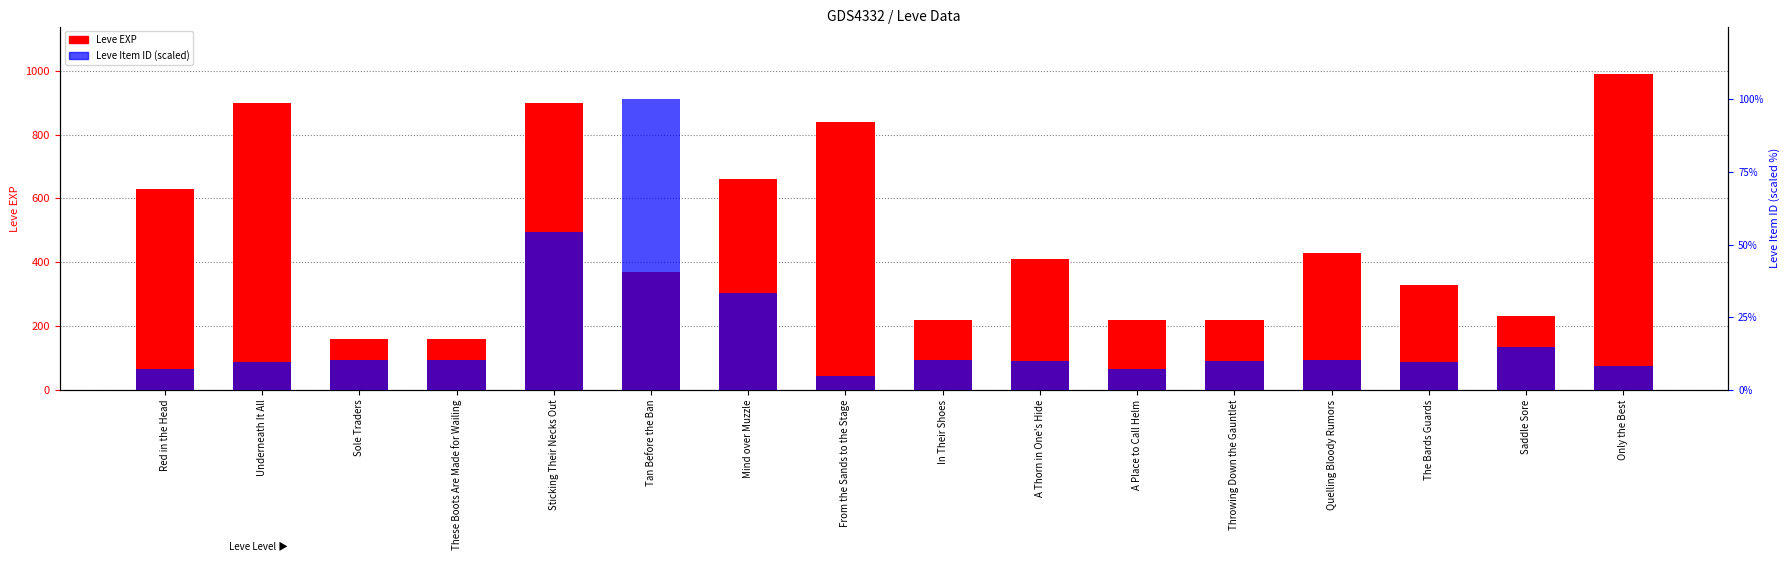

Count the number of categories in the chart.

16